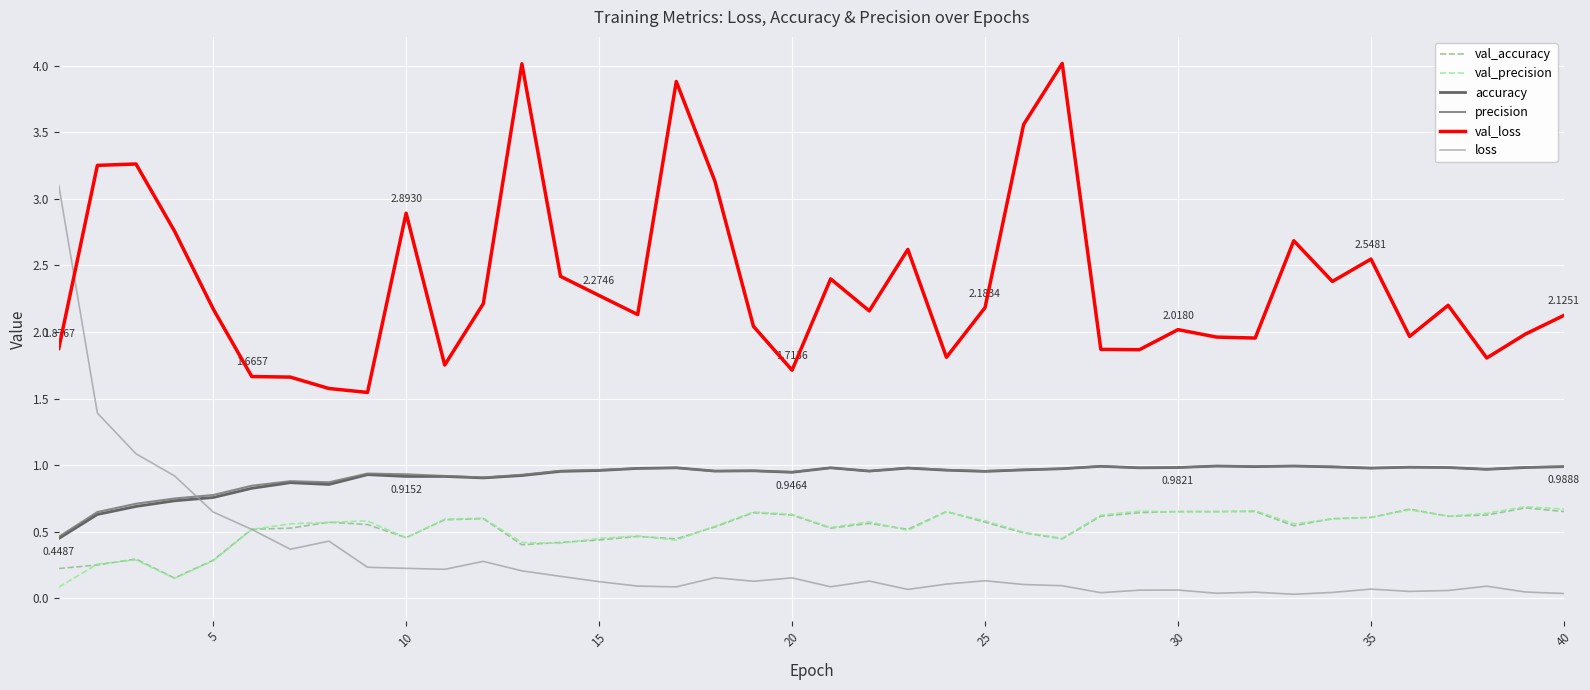

What are all the series names shown in the legend?

val_accuracy, val_precision, accuracy, precision, val_loss, loss